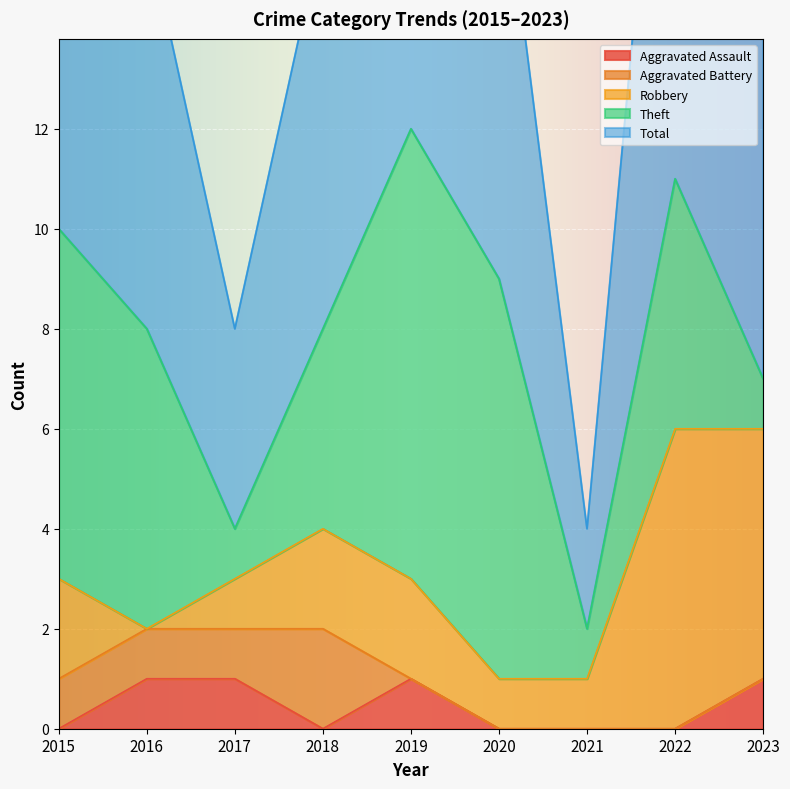

Reading right to left, transcribe all the data shown in this chart.

Aggravated Assault: 1	0	0	0	1	0	1	1	0
Aggravated Battery: 0	0	0	0	0	2	1	1	1
Robbery: 5	6	1	1	2	2	1	0	2
Theft: 1	5	1	8	9	4	1	6	7
Total: 7	12	2	9	12	8	4	8	10